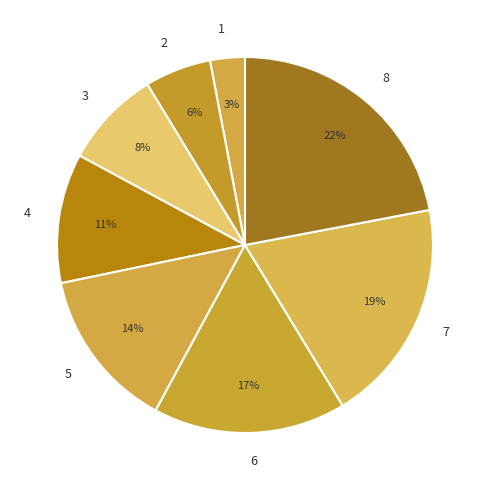

How many slices are in this pie chart?

8